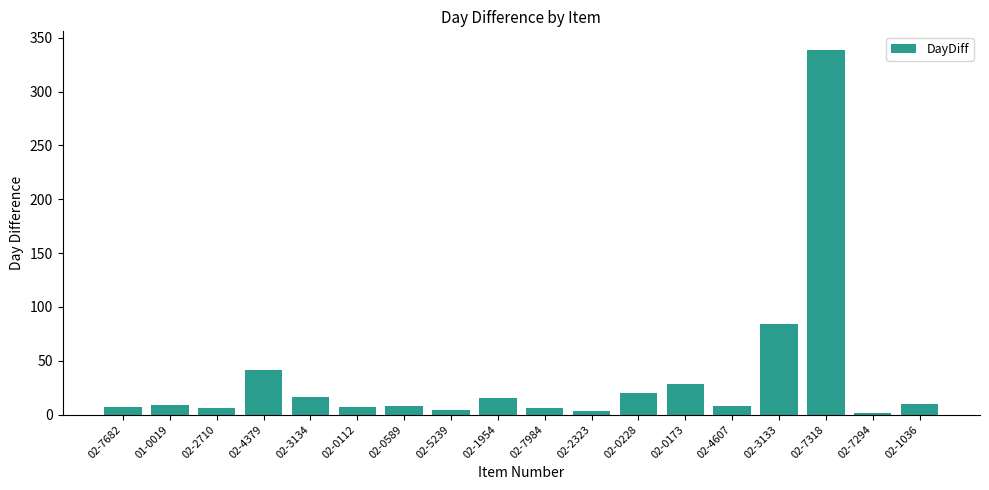

Read the value at 02-4379, to the nearest 10.

40